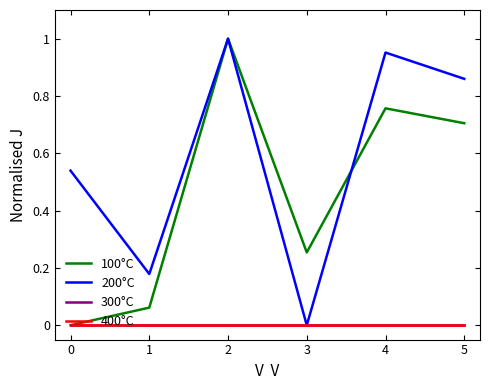

Does the chart have visible grid lines?

No